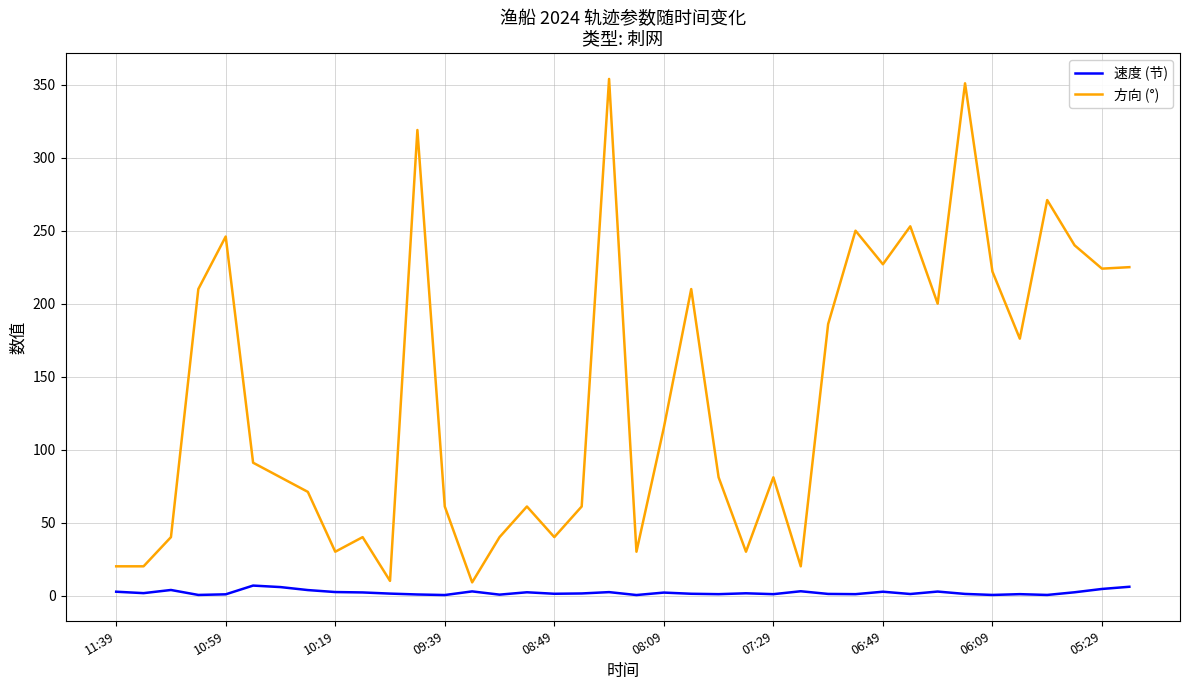

Rank the series by their average value, from lowest to highest.

速度 (节), 方向 (°)